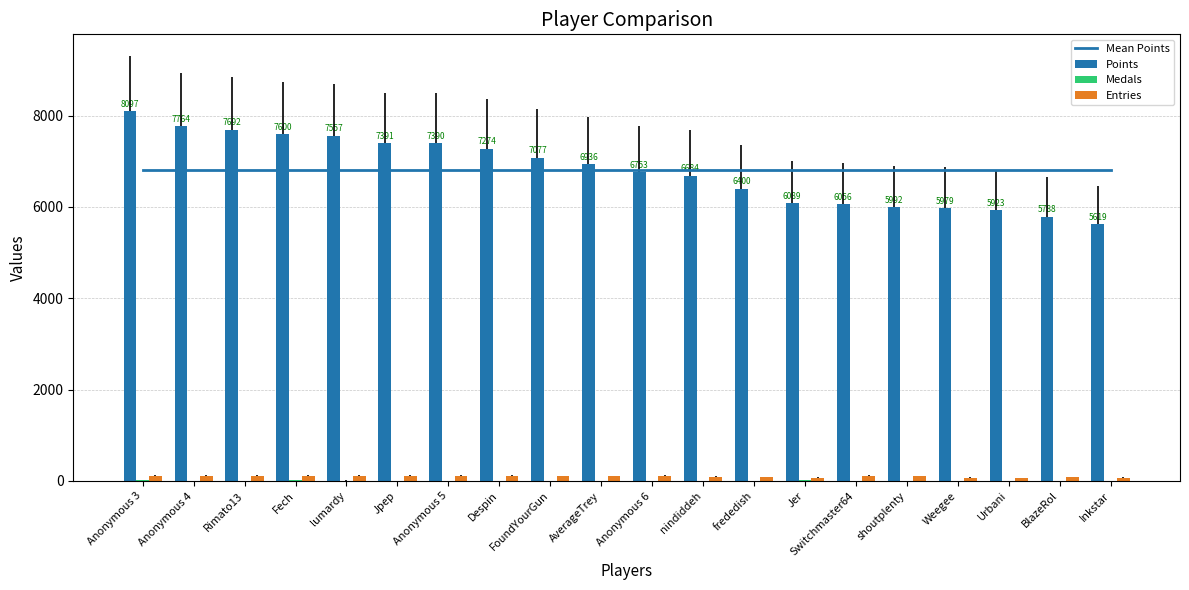

What is the sum of all Entries values?

1962